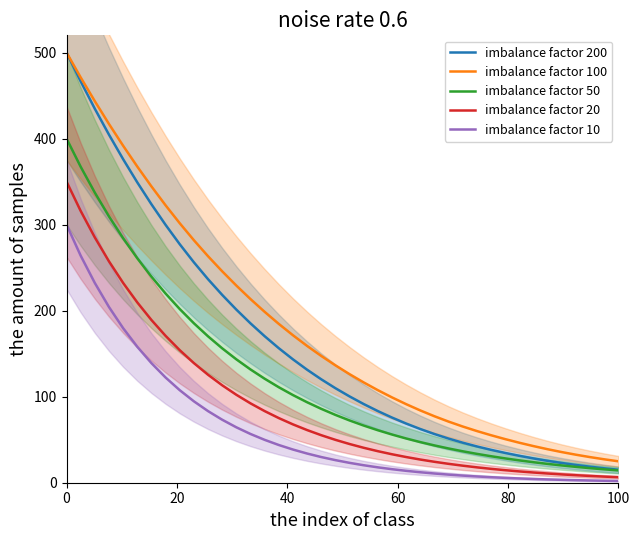

What is the value of the imbalance factor 200 point at the 19th from the left?

120.2